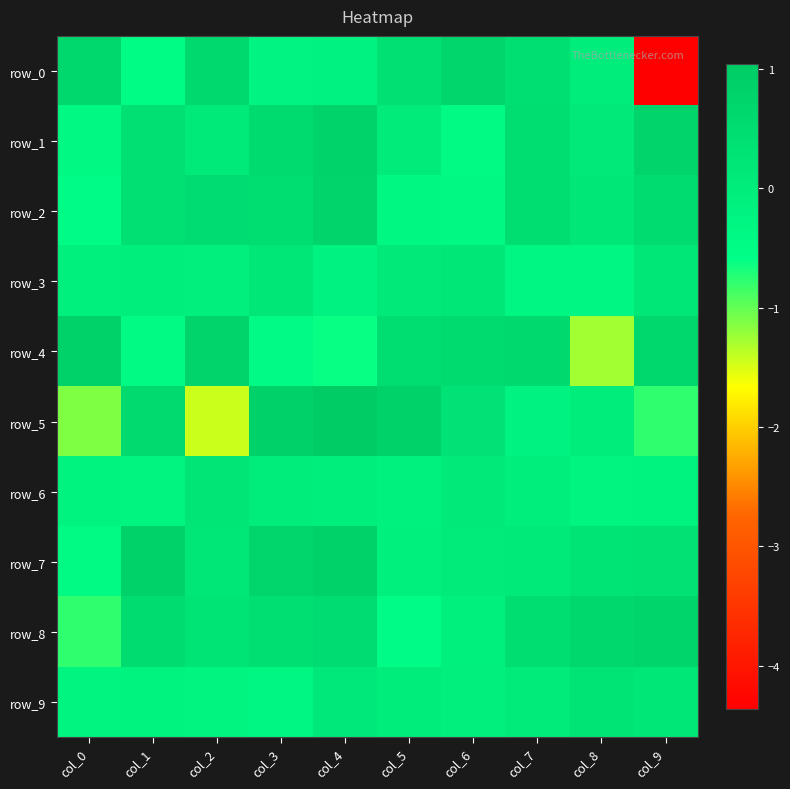

Which series has the largest range (max minus min)?

row_0